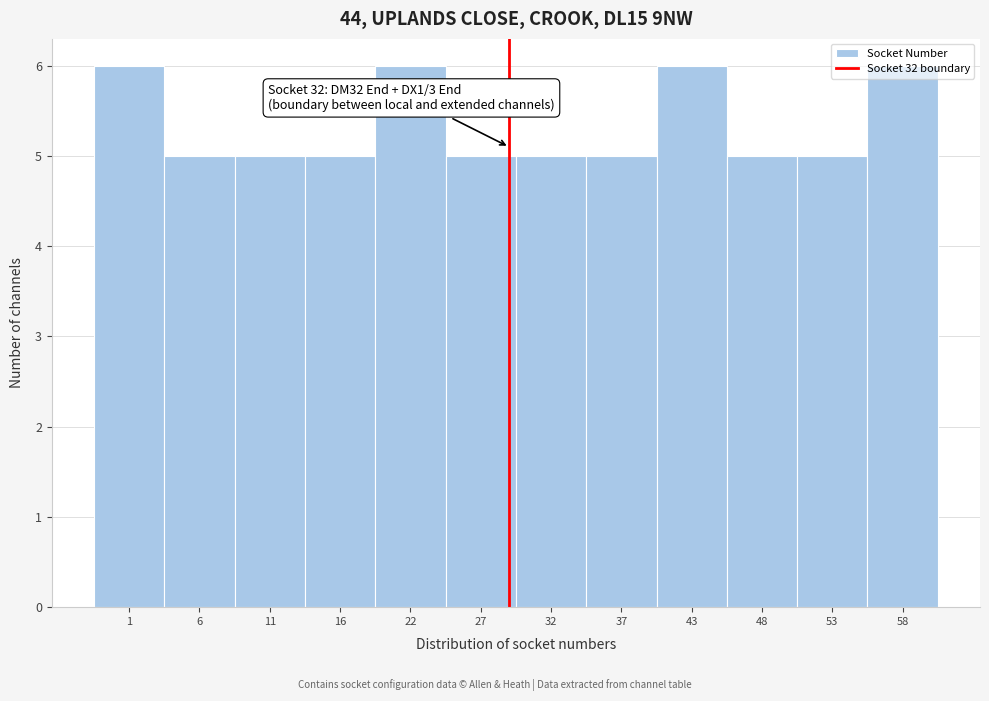

Between 48 and 43, which is larger?

43